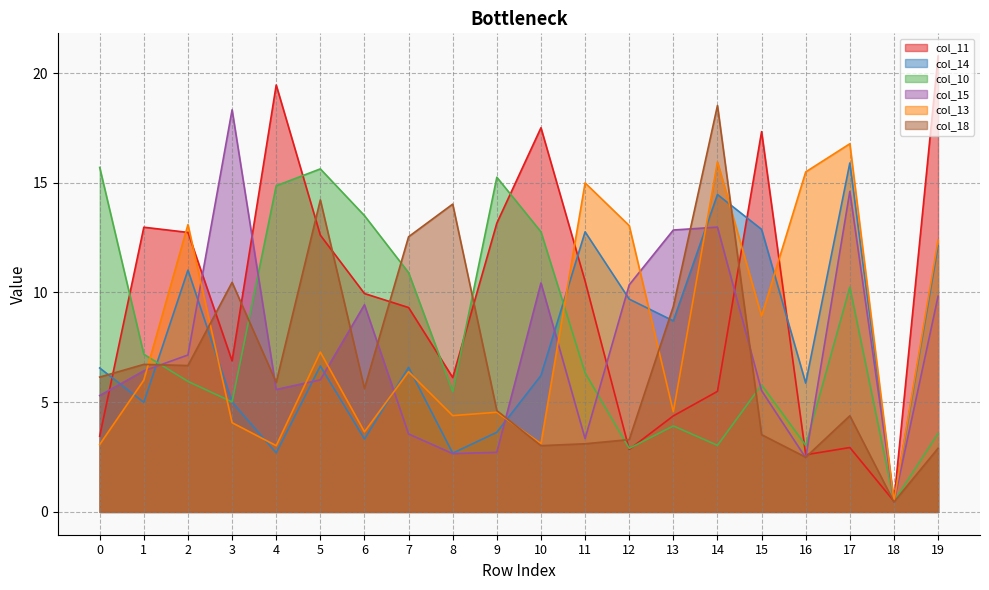

The value of col_10 at 10 is 12.8. True or false?

True